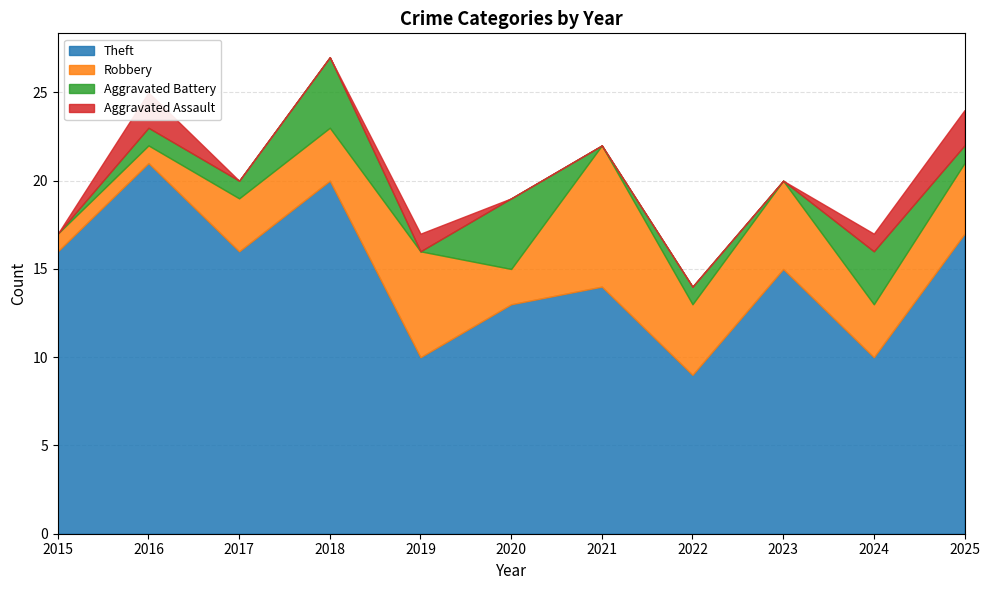

Rank the series at 2025 from highest to lowest value.

Theft, Robbery, Aggravated Assault, Aggravated Battery